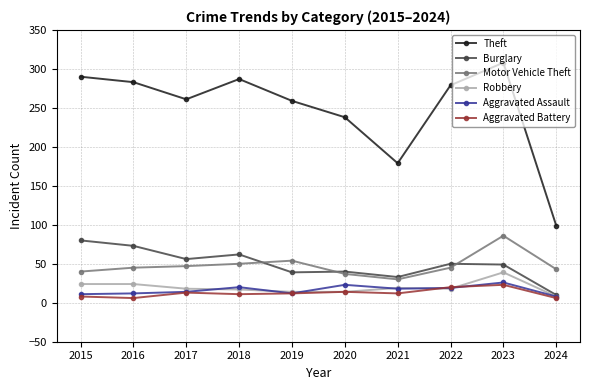

Where is the first local minimum for Theft?

2017